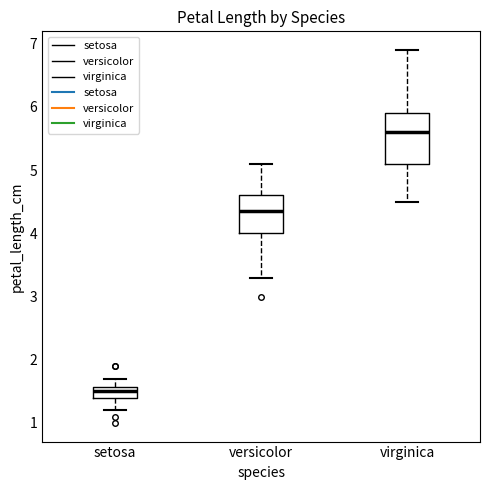

Comparing the boxes themselves (not the whiskers), which one is the tallest?

virginica